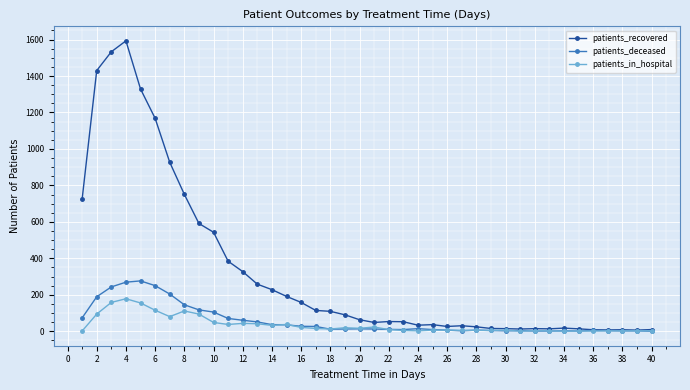

Rank the series by their maximum value, from highest to lowest.

patients_recovered, patients_deceased, patients_in_hospital